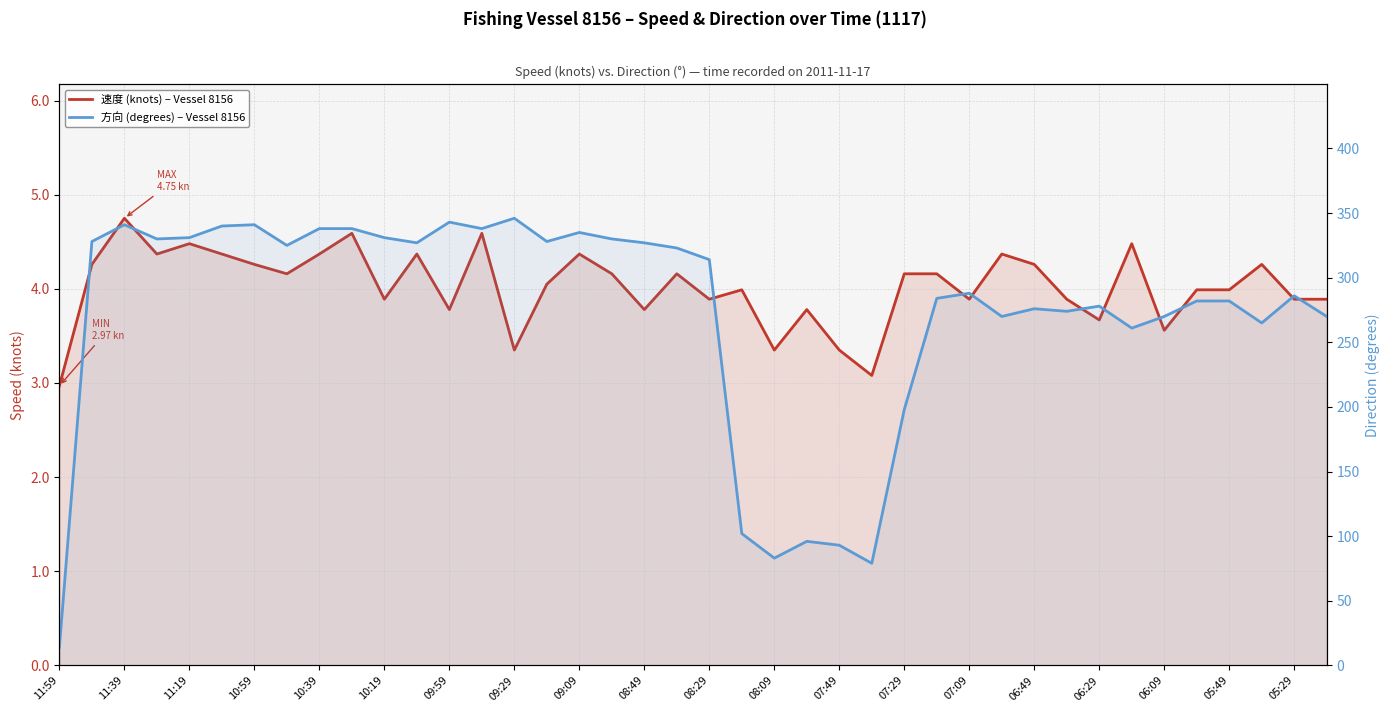

The value of 方向 (degrees) – Vessel 8156 at 05:49 is 115.2. True or false?

False